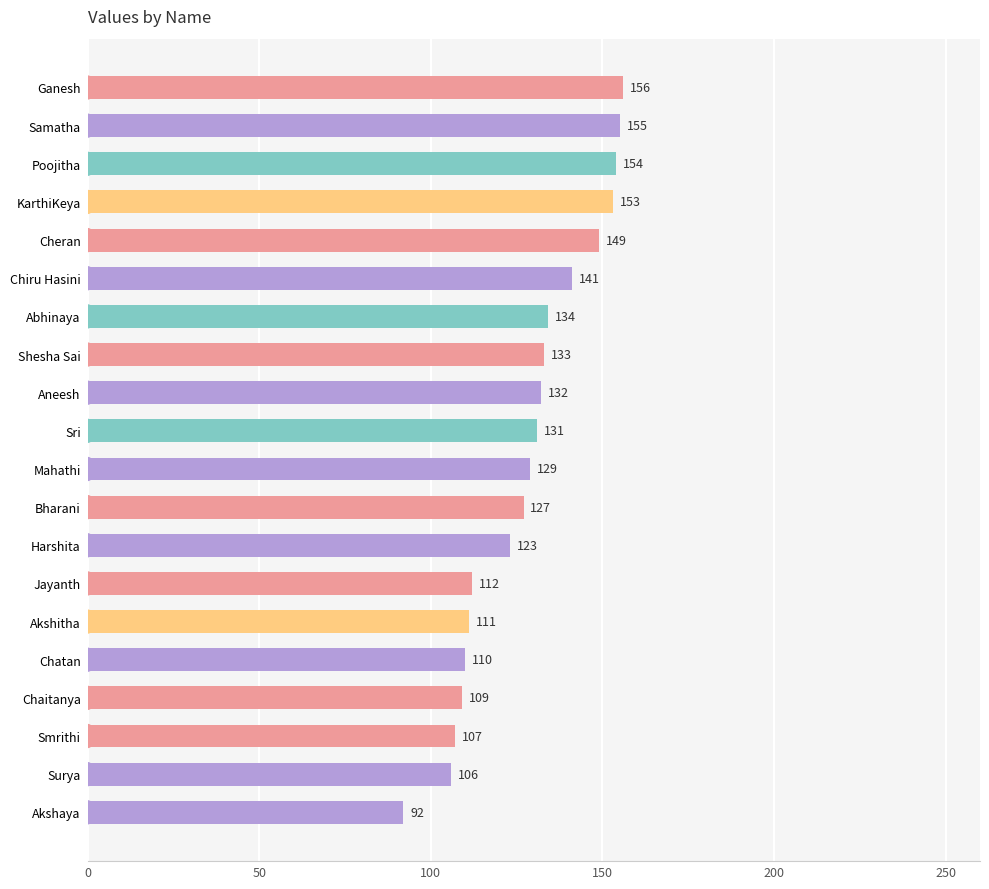

What is the label of the 16th bar from the bottom?

Cheran